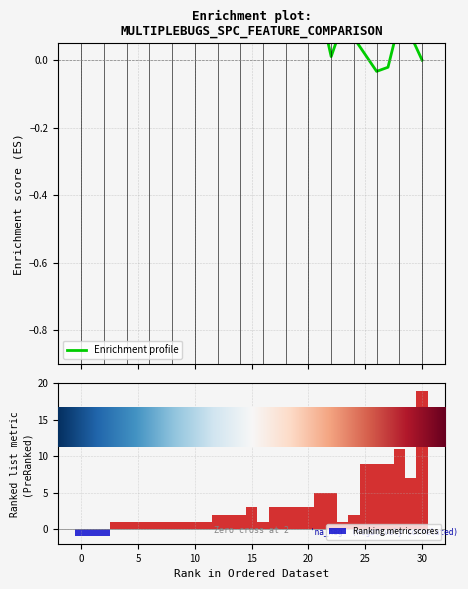

What are all the series names shown in the legend?

Enrichment profile, Ranking metric scores